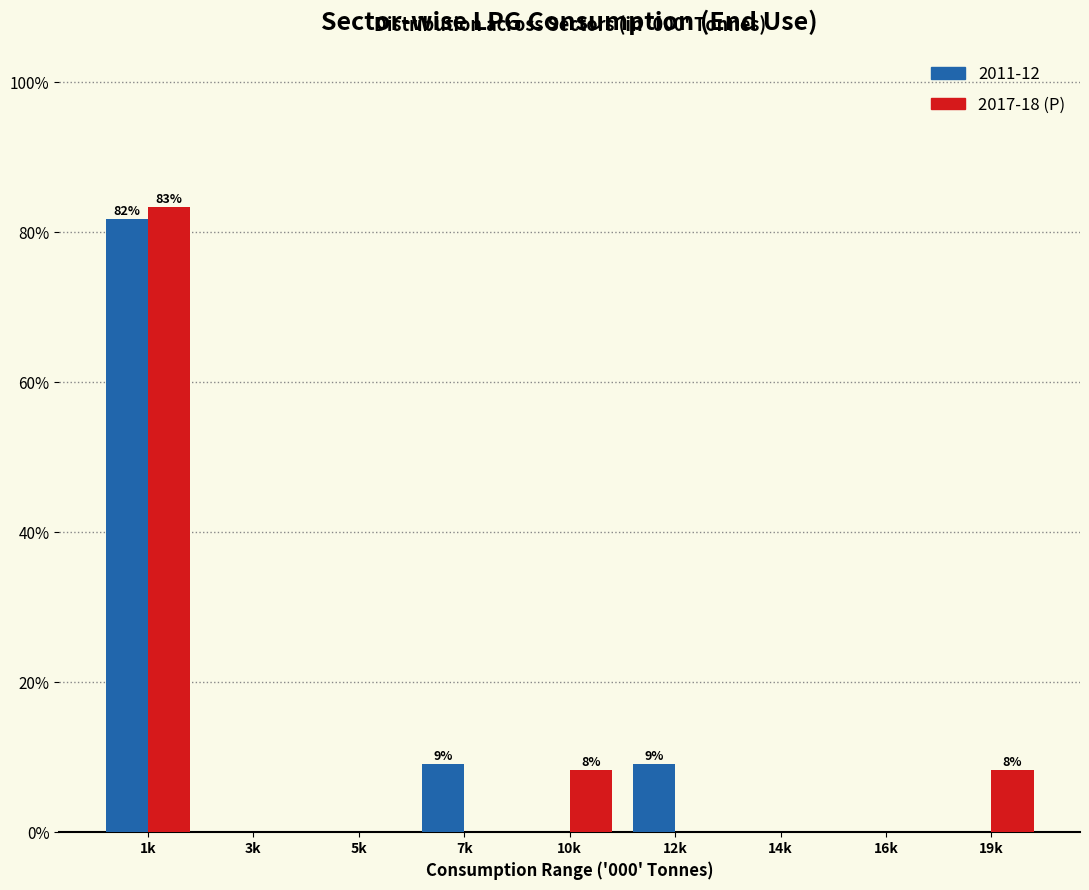

Reading left to right, extract all data points from this chart.

2011-12: 1k=81.8	3k=0.0	5k=0.0	7k=9.1	10k=0.0	12k=9.1	14k=0.0	16k=0.0	19k=0.0
2017-18 (P): 1k=83.3	3k=0.0	5k=0.0	7k=0.0	10k=8.3	12k=0.0	14k=0.0	16k=0.0	19k=8.3